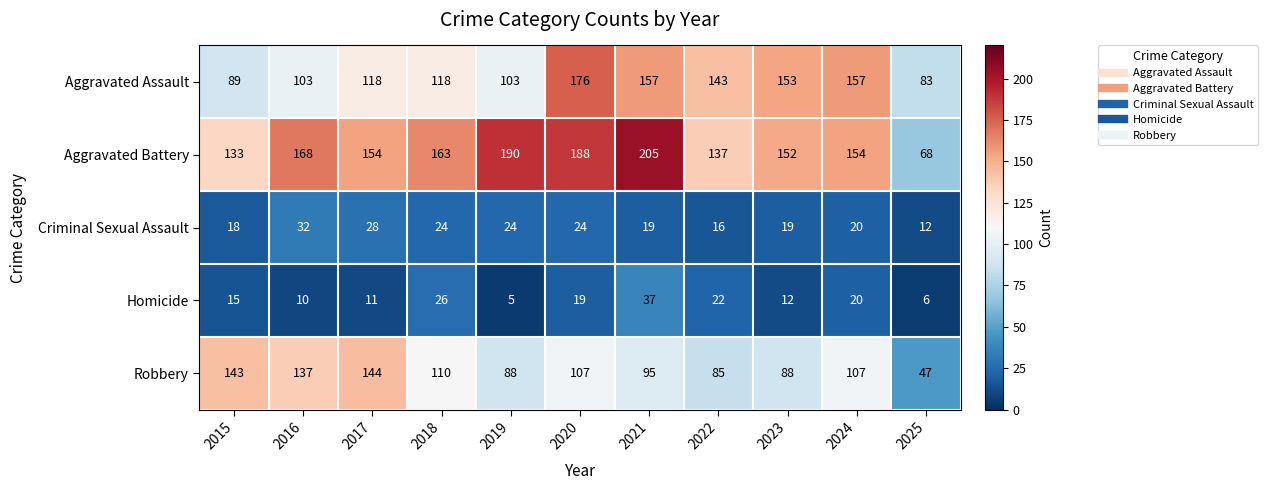

The Aggravated Assault series shows 157 at 2021. True or false?

True